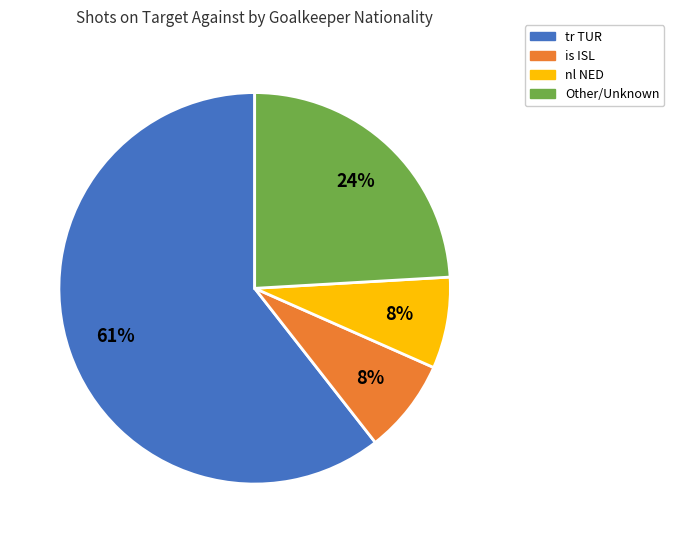

To the nearest percent, what is the average slice percentage?

25%